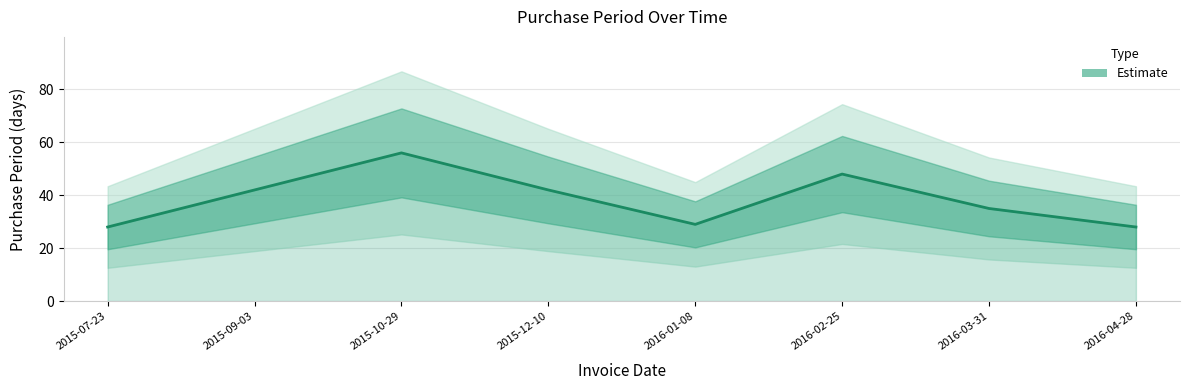

The chart shows a value of 41 at 2016-04-28. True or false?

False